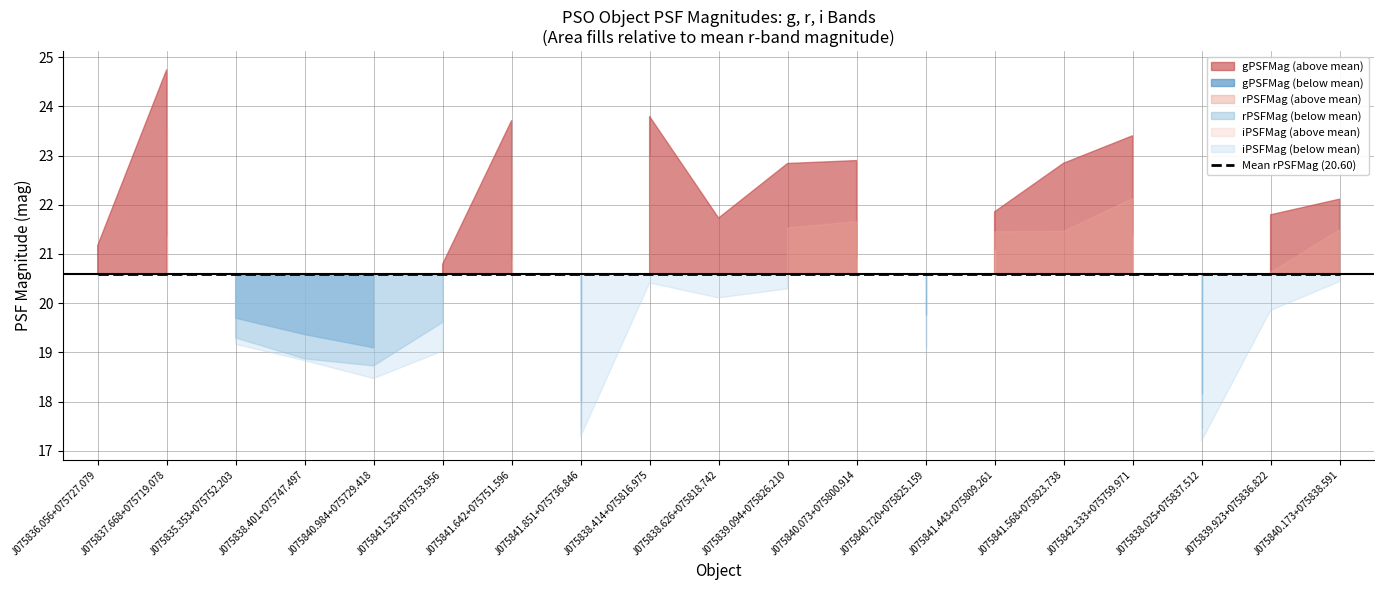

What is the label of the 12th point from the right?

PSO J075841.851+075736.846